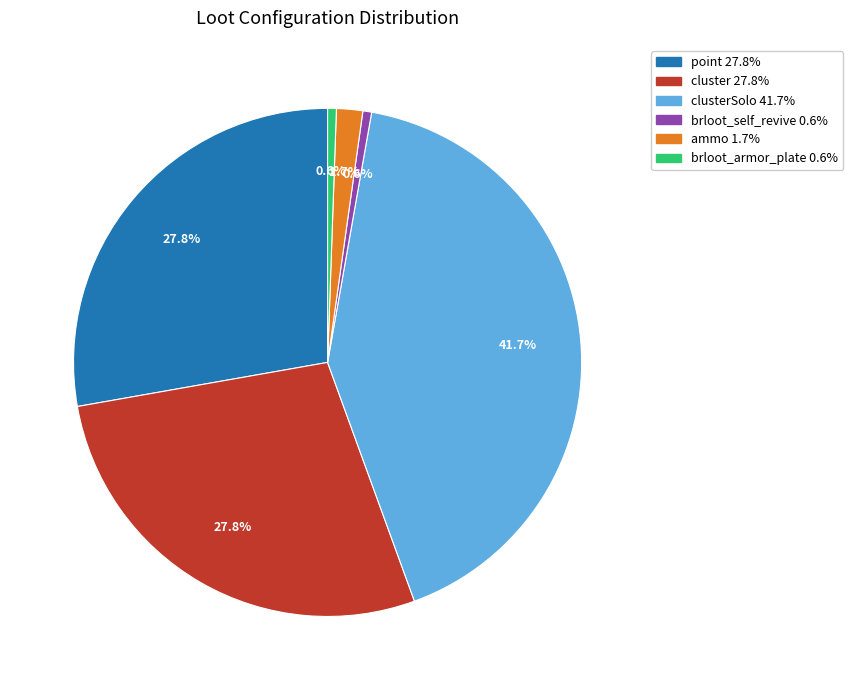

Is there any slice that represents more than half of the pie?

No